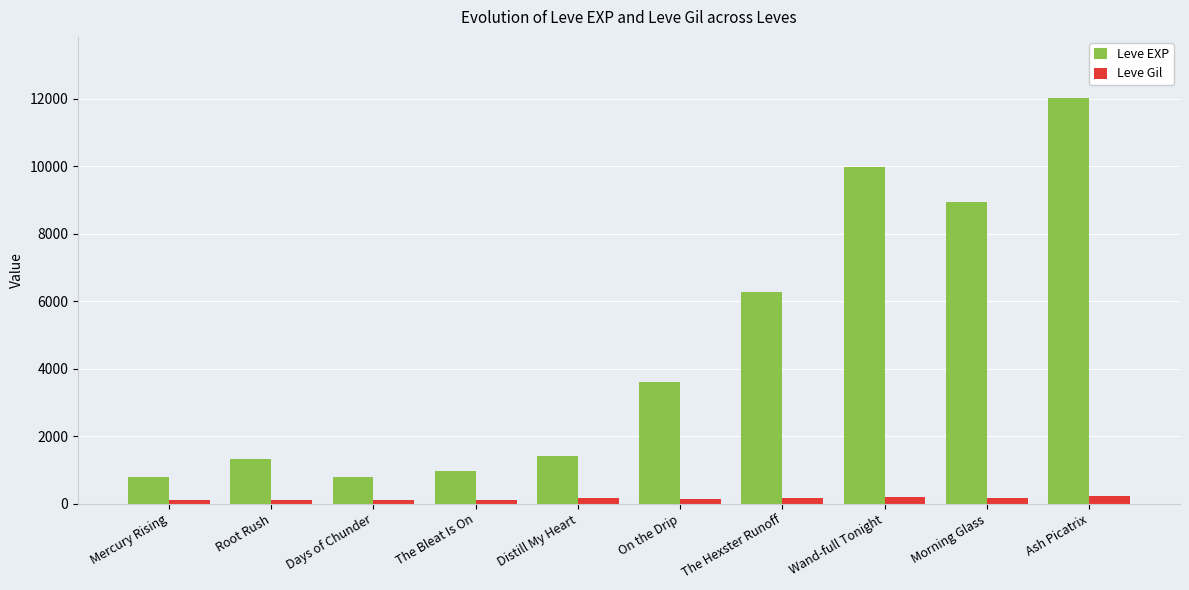

Are the bars horizontal?

No